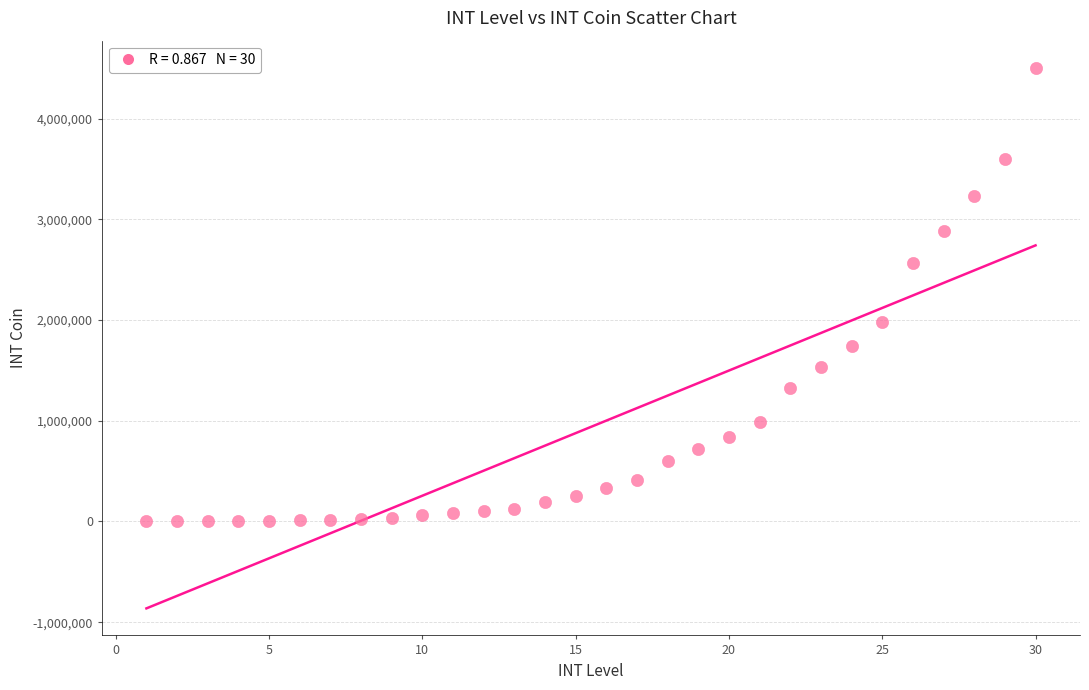

What is the range of X values (max minus min)?

29